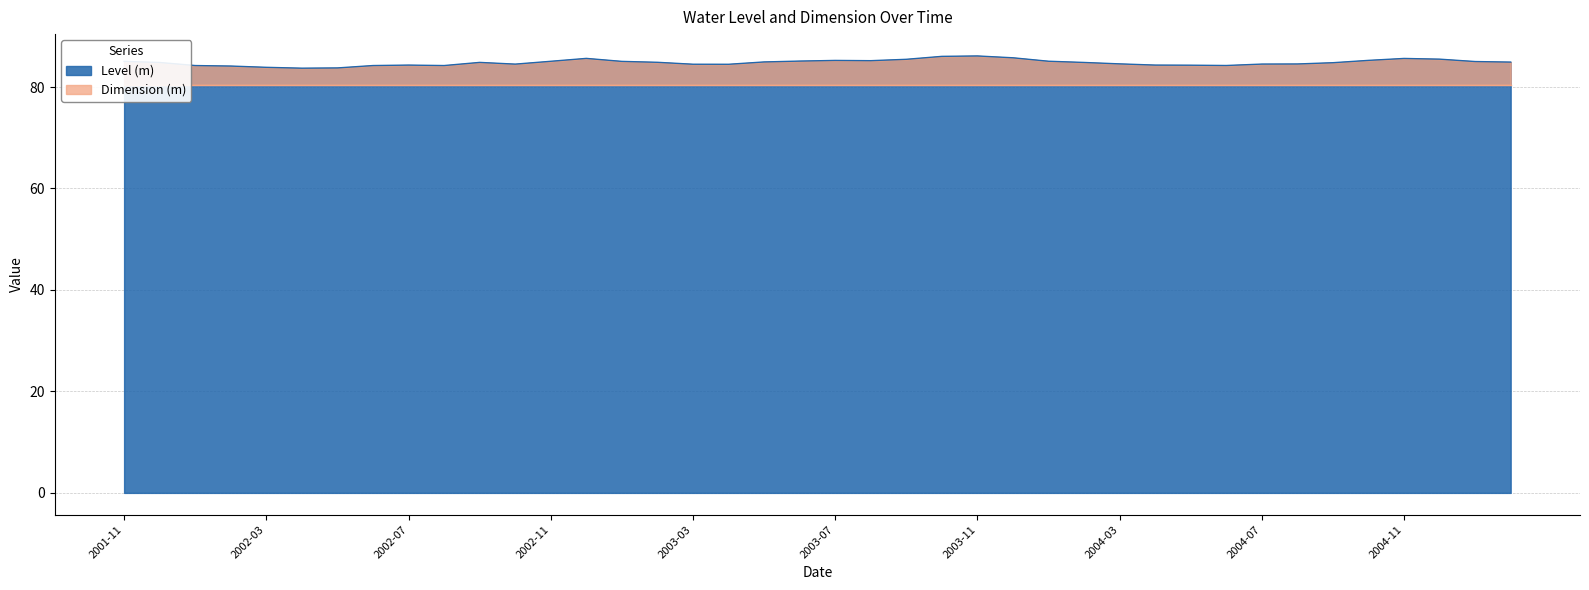

At which label is the value closest to 84?

2002-03